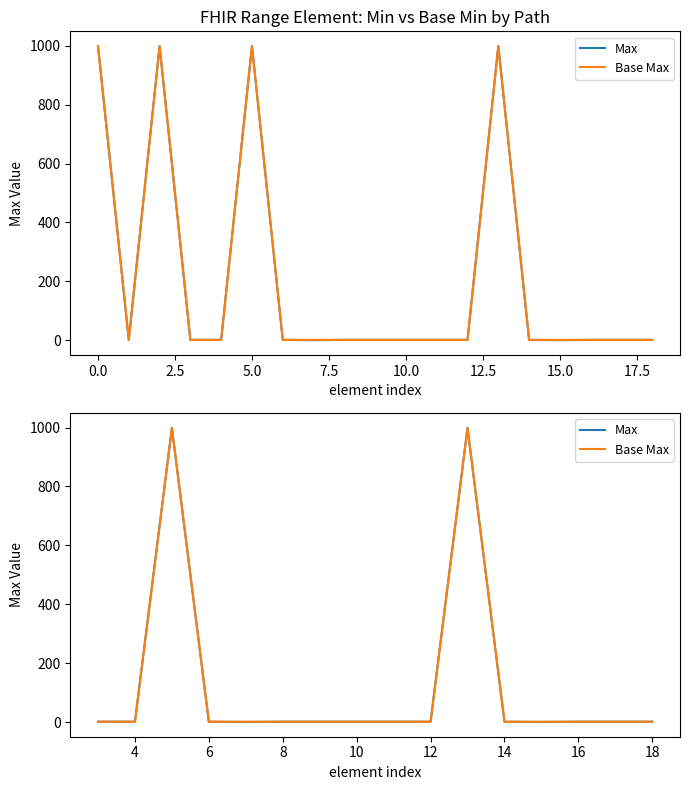

How many values in the Max series are below 1?

2